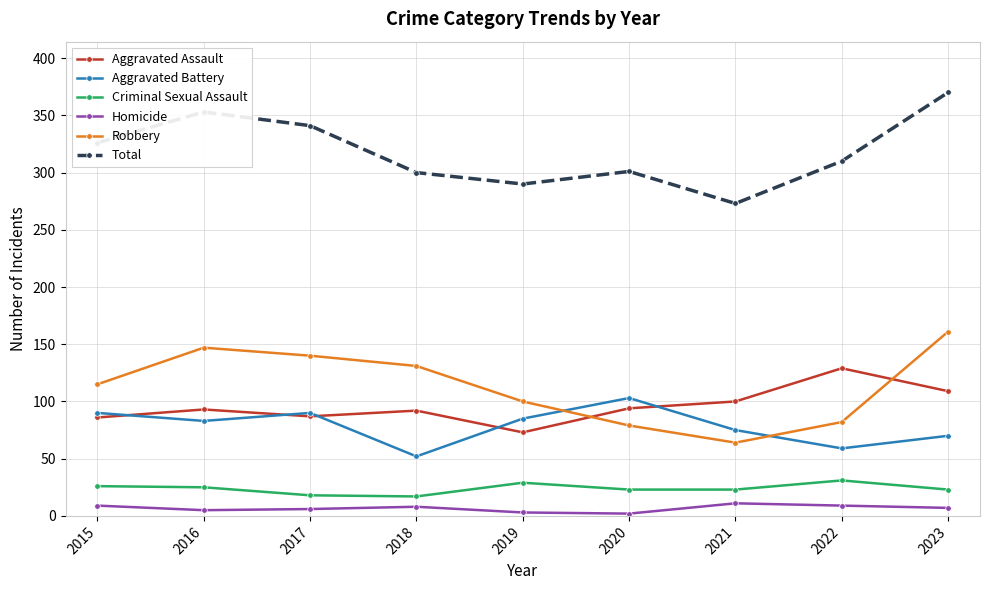

How many data points does each series have?

9